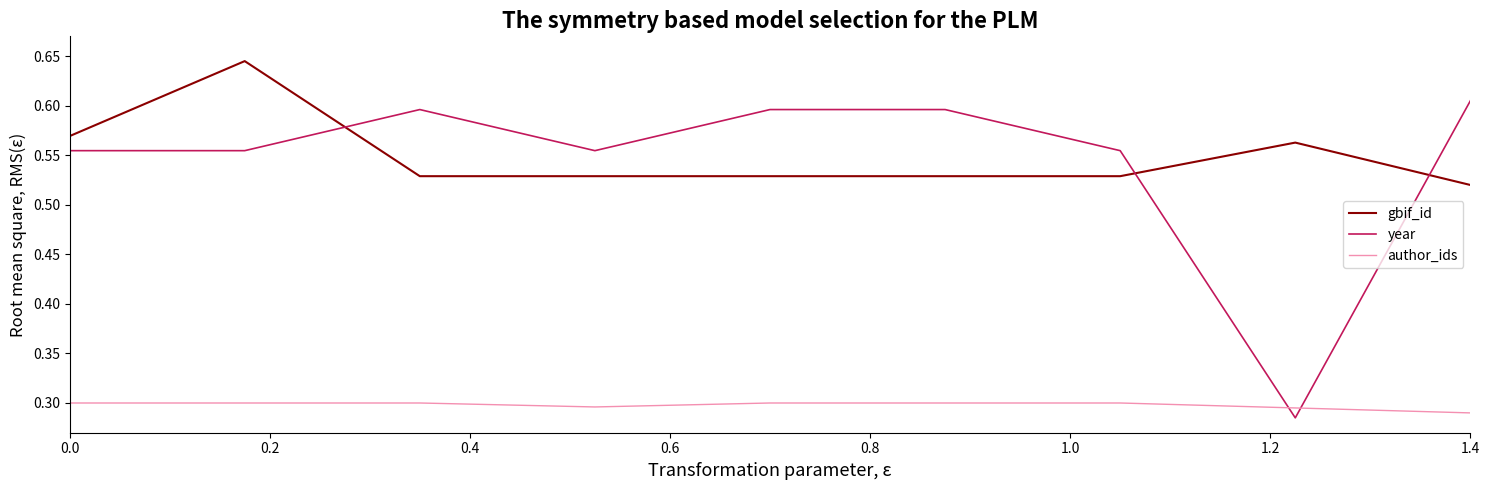

True or false: gbif_id and author_ids cross at least once.

False